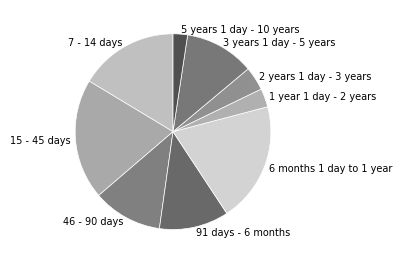

Is there a majority slice in this chart?

No